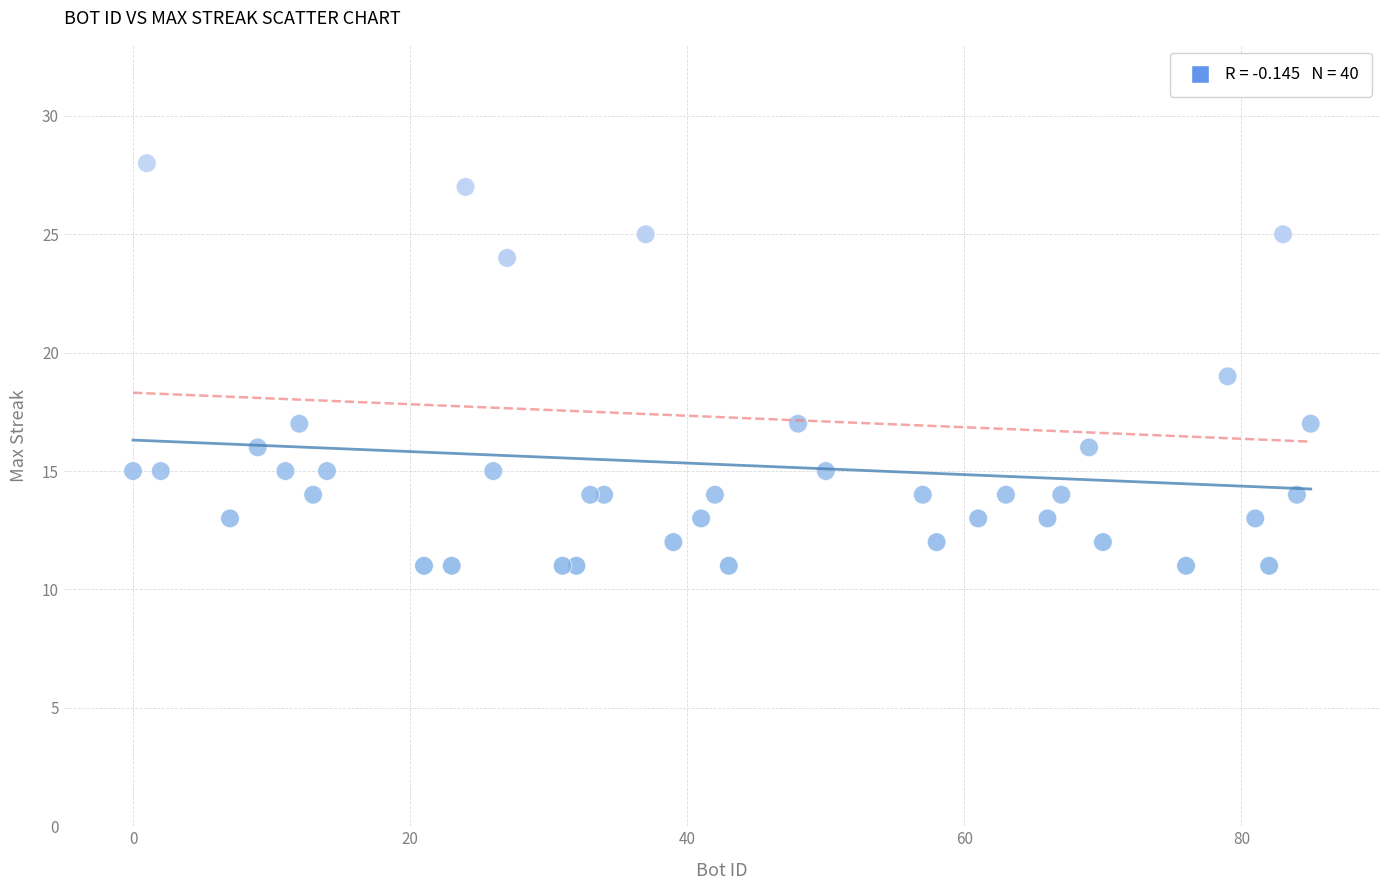

What is the range of X values (max minus min)?

85